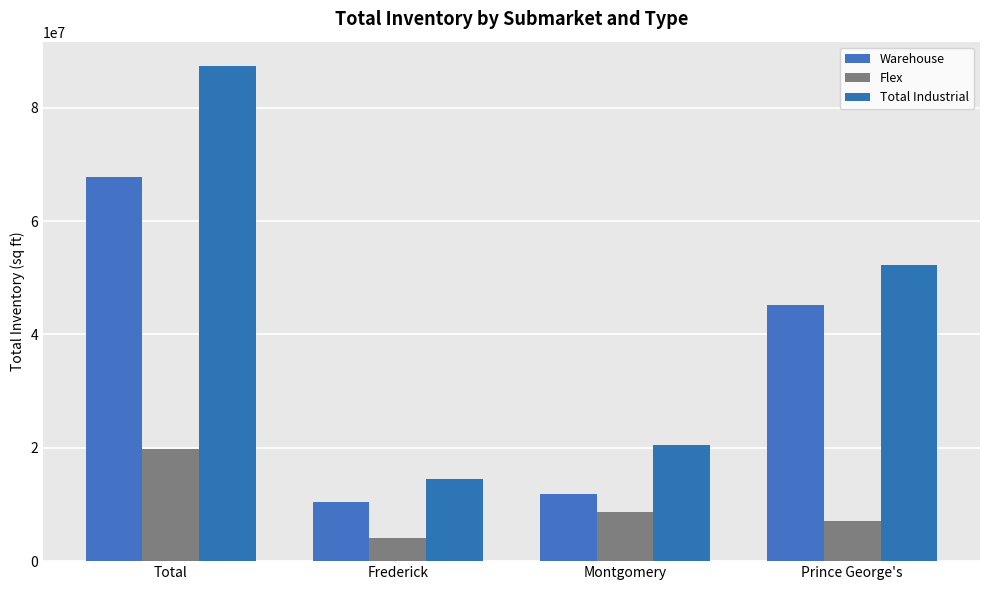

Reading left to right, what are all the values shown in this chart?

Warehouse: 67726104	10519787	11828787	45244330
Flex: 19703036	3998903	8626083	7058050
Total Industrial: 87295940	14518690	20454870	52322380